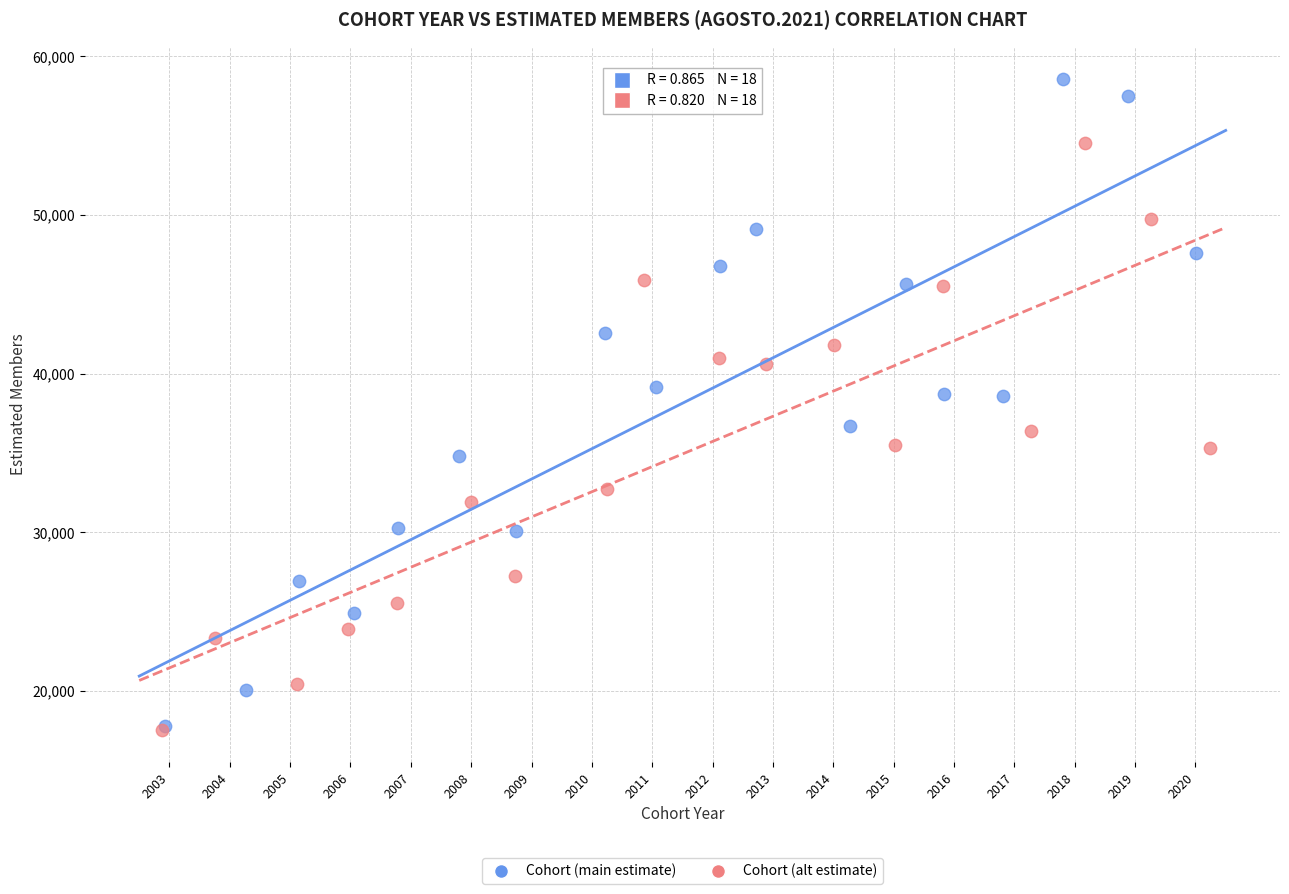

Which series has the widest spread of Y values?

Cohort (main estimate)